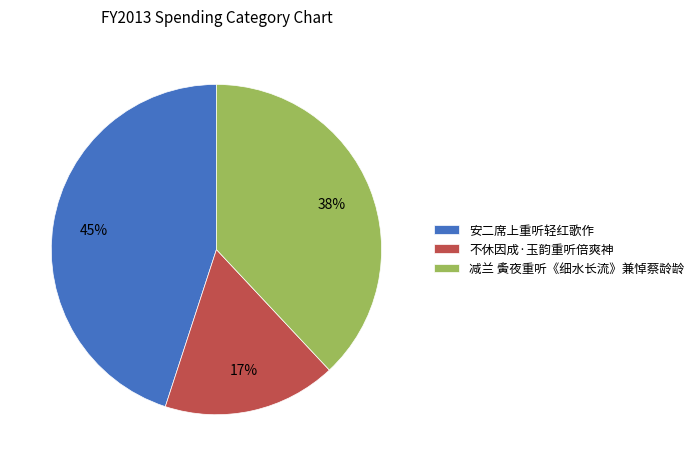

Is it true that 不休因成·玉韵重听倍爽神 is 17% of the pie?

True